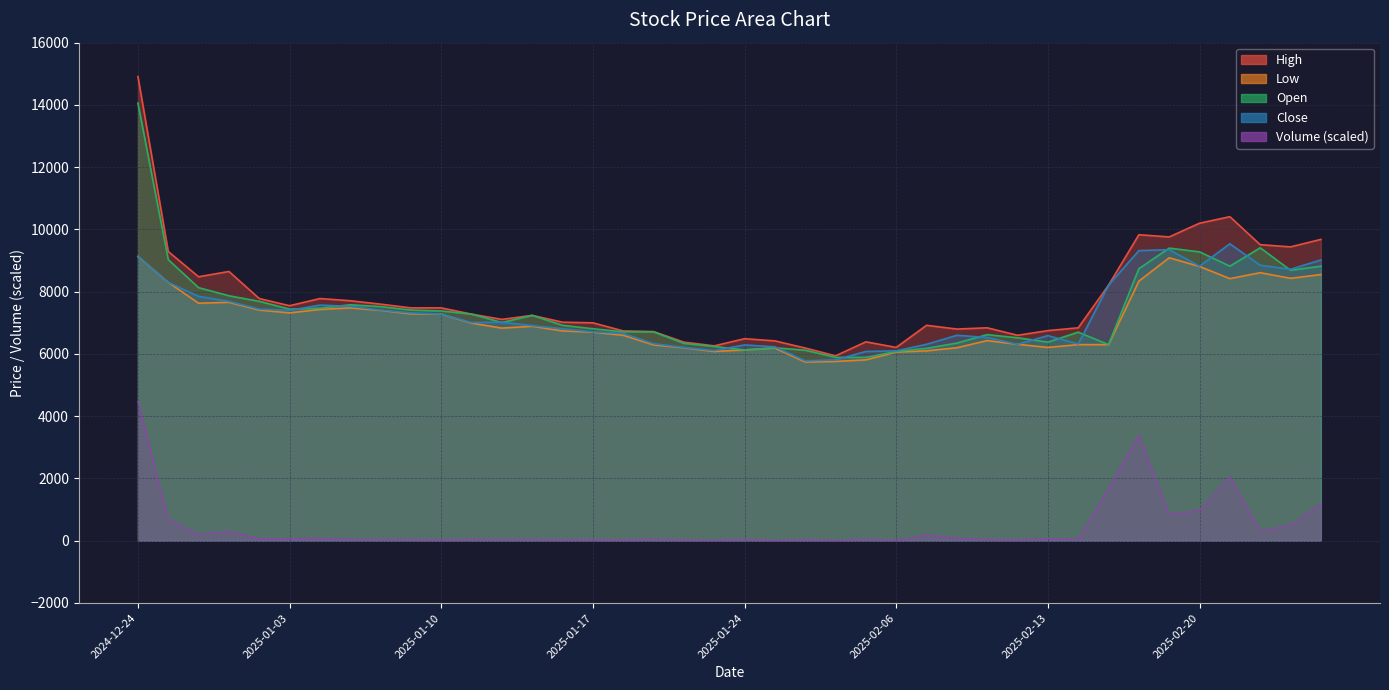

True or false: Close and Low cross at least once.

False